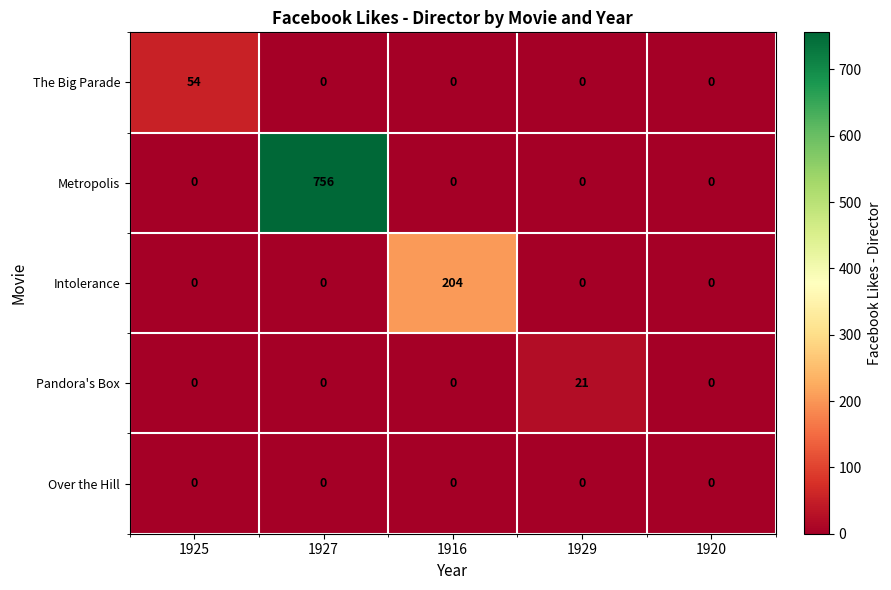

The Intolerance series shows 0 at 1920. True or false?

True